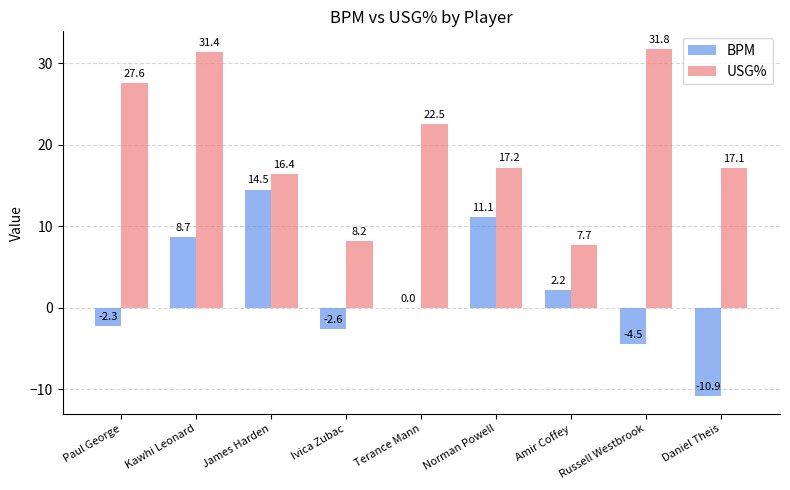

What is the total value across all series at Paul George?

25.3